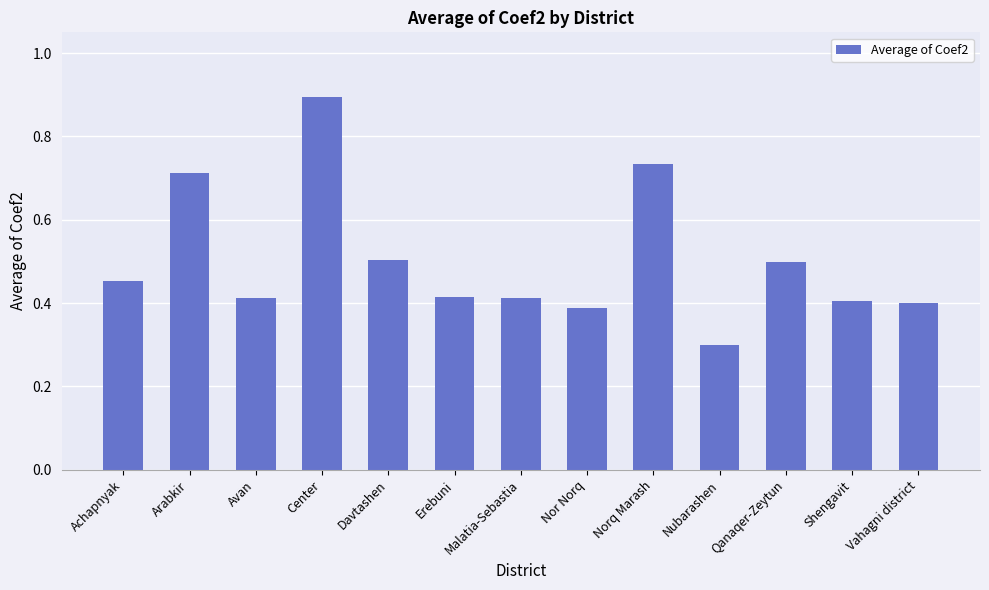

Which has a higher value, Center or Achapnyak?

Center